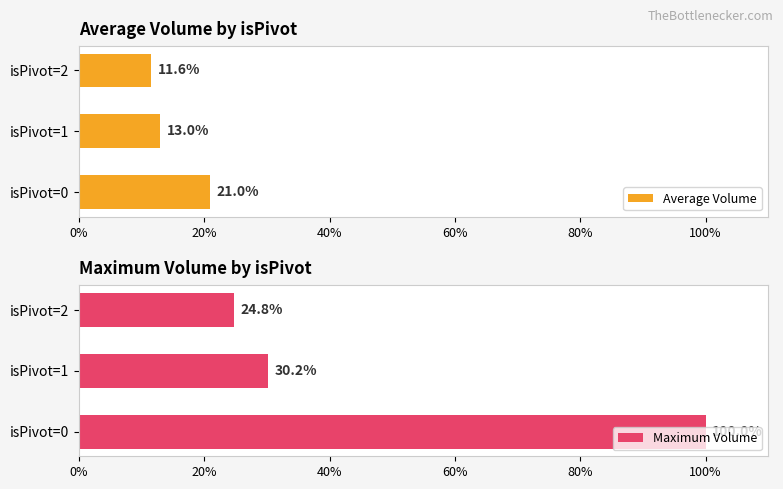

The value of Average Volume at isPivot=2 is 4.2. True or false?

False